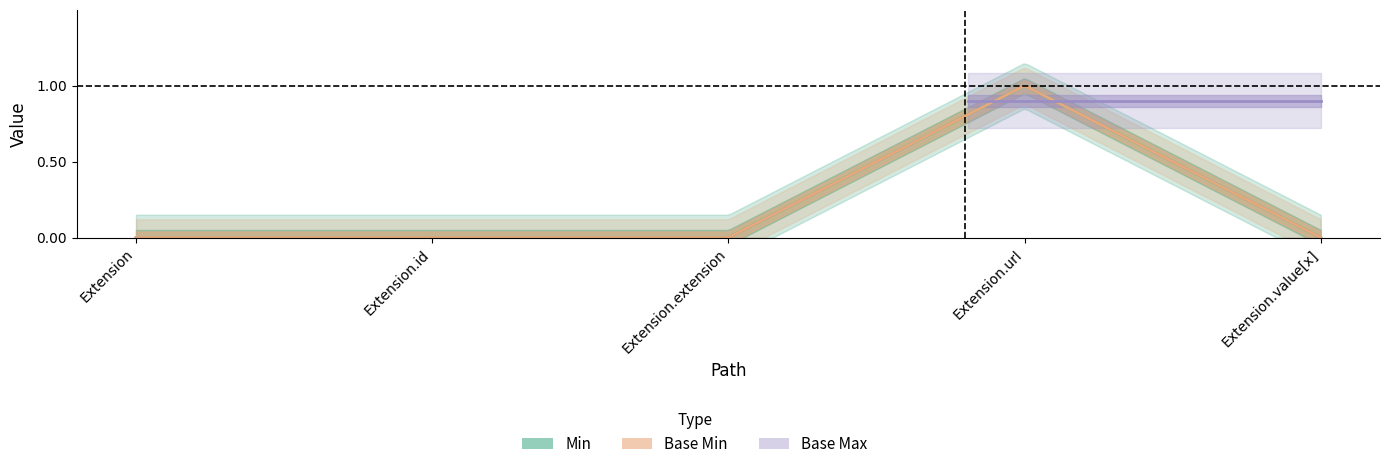

Count the Base Min values in the range 0 to 1.

5